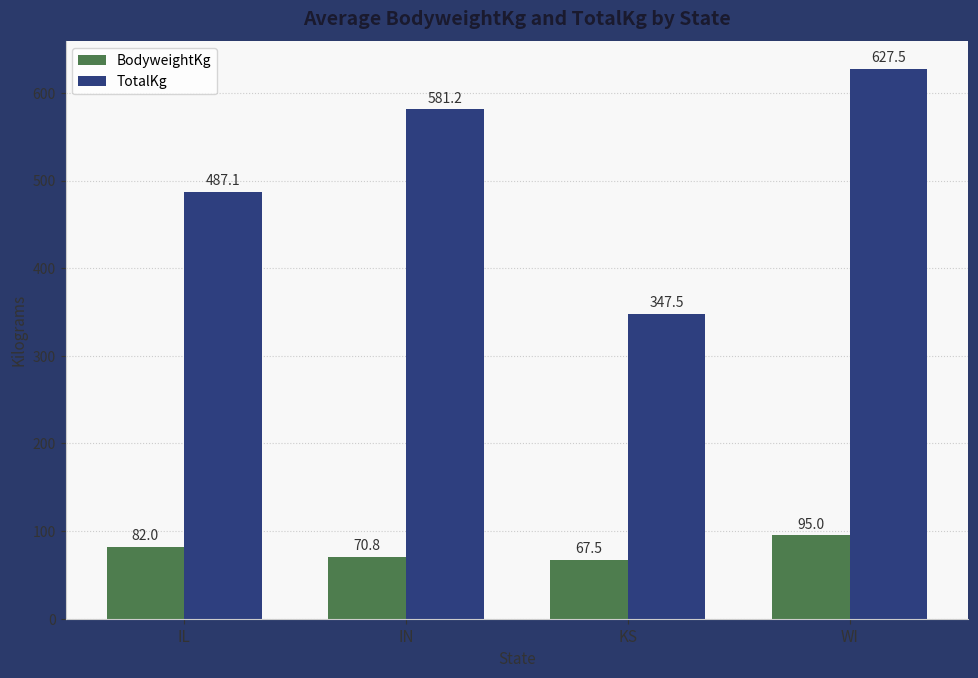

What value does the BodyweightKg series have at WI?

95.0